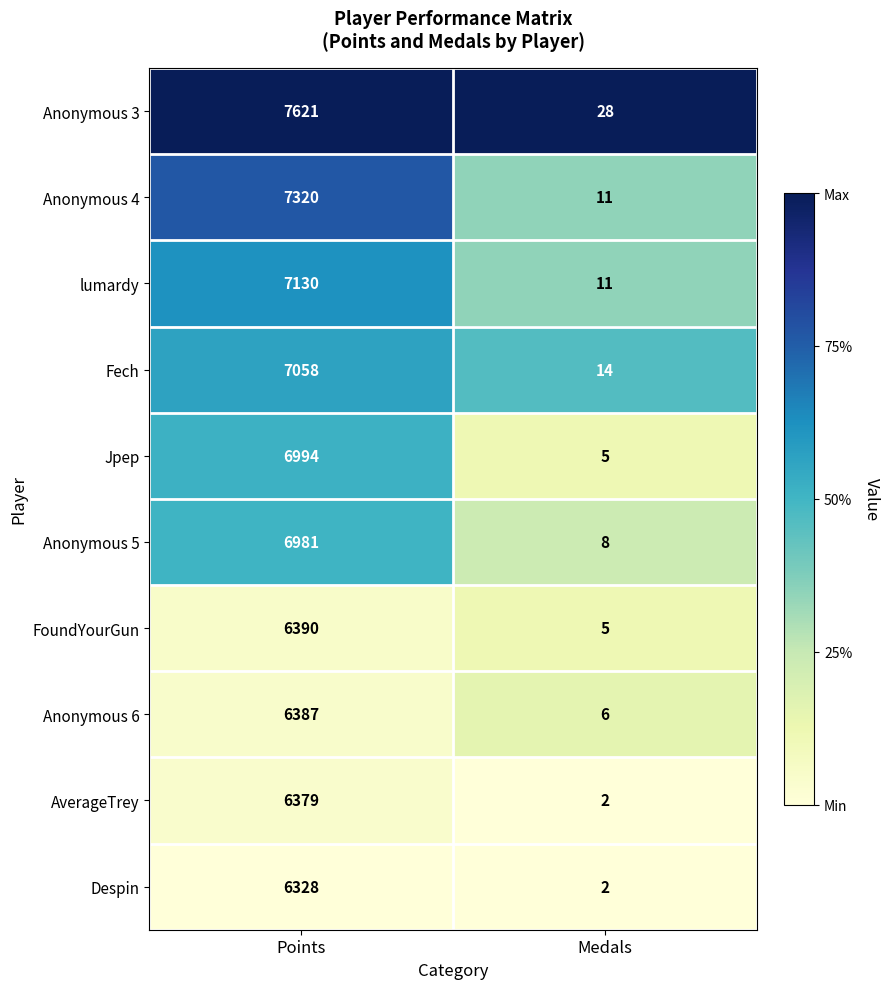

Reading left to right, transcribe all the data shown in this chart.

Anonymous 3: 7621	28
Anonymous 4: 7320	11
lumardy: 7130	11
Fech: 7058	14
Jpep: 6994	5
Anonymous 5: 6981	8
FoundYourGun: 6390	5
Anonymous 6: 6387	6
AverageTrey: 6379	2
Despin: 6328	2